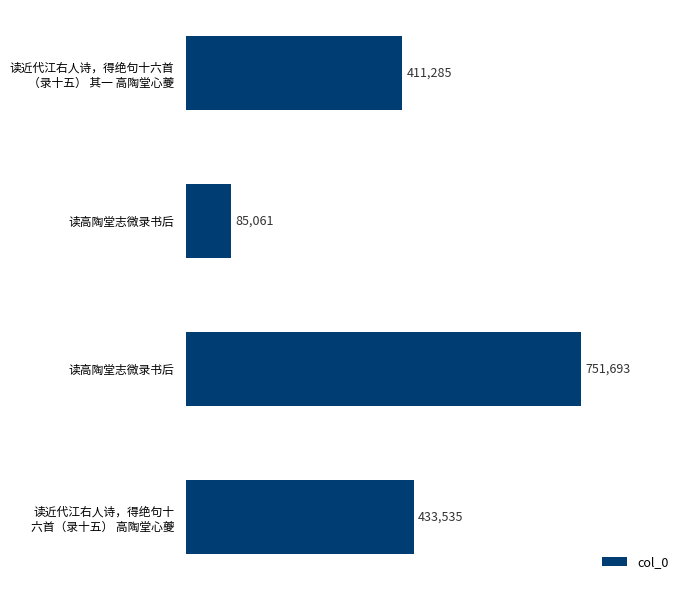

Are the bars horizontal?

Yes